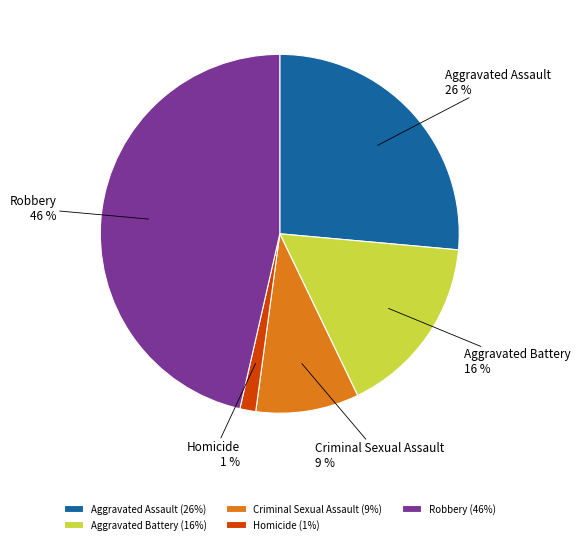

Do Homicide and Robbery together represent more than half of the pie?

No